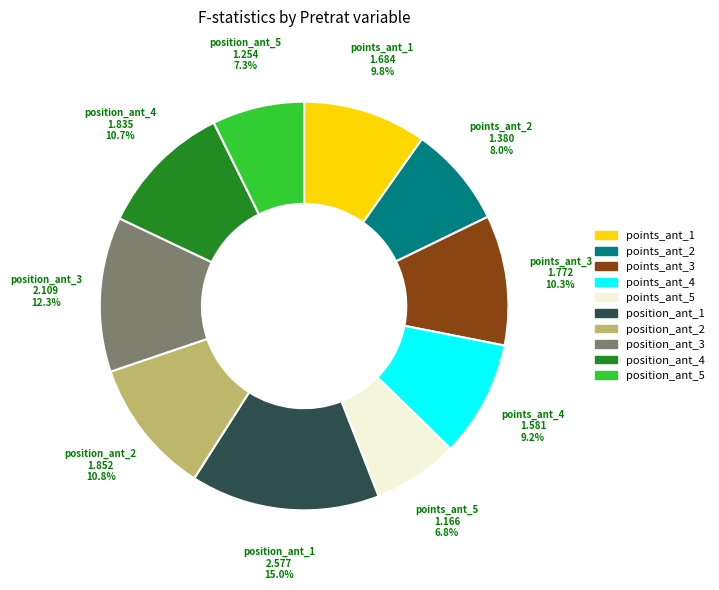

How many segments does this pie chart have?

10